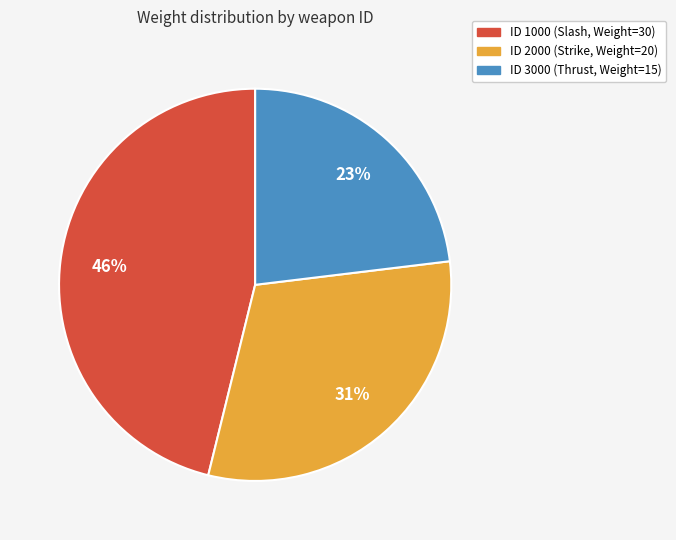

Is there a majority slice in this chart?

No